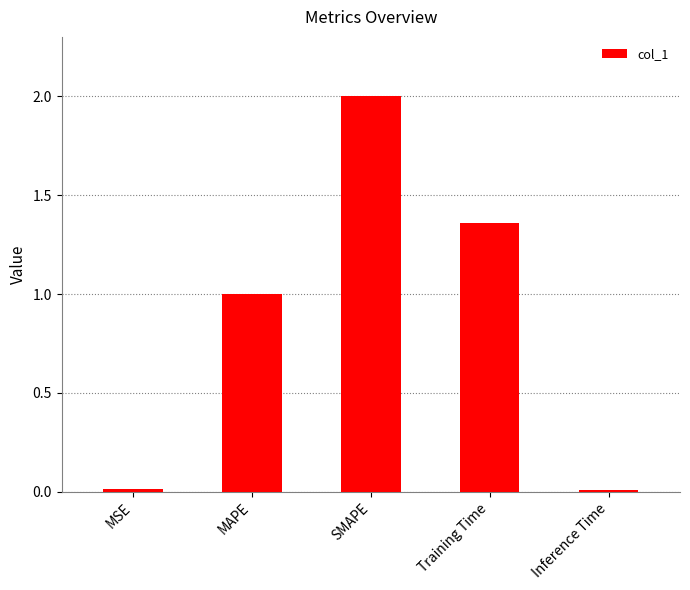

What is the ratio of the value at SMAPE to the value at Training Time?

1.5